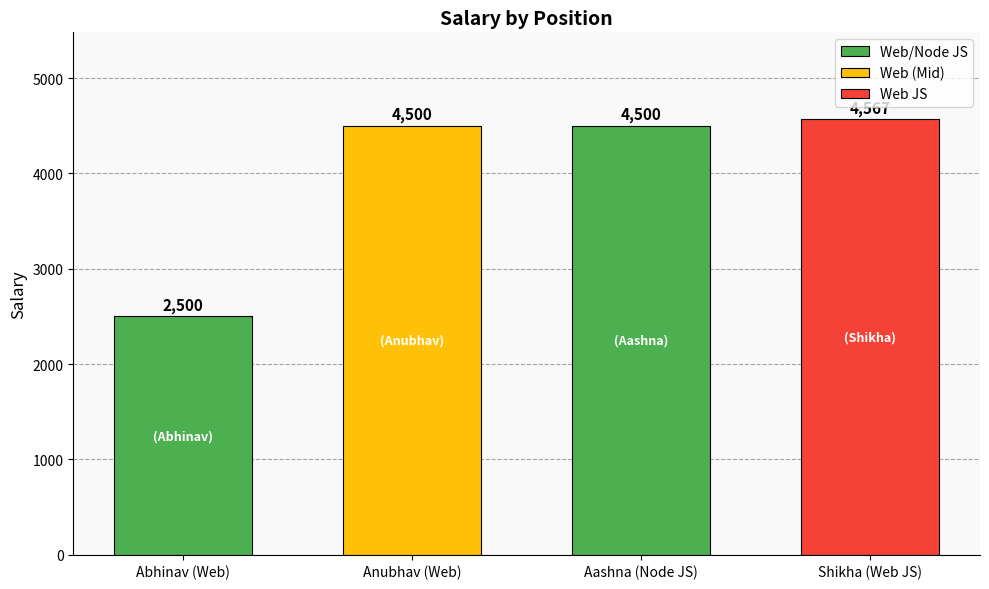

How many categories are shown in the chart?

4